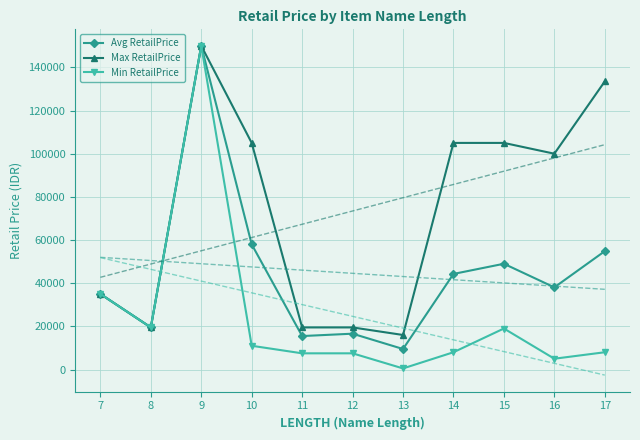

What is the highest value of the Avg RetailPrice series?

150000